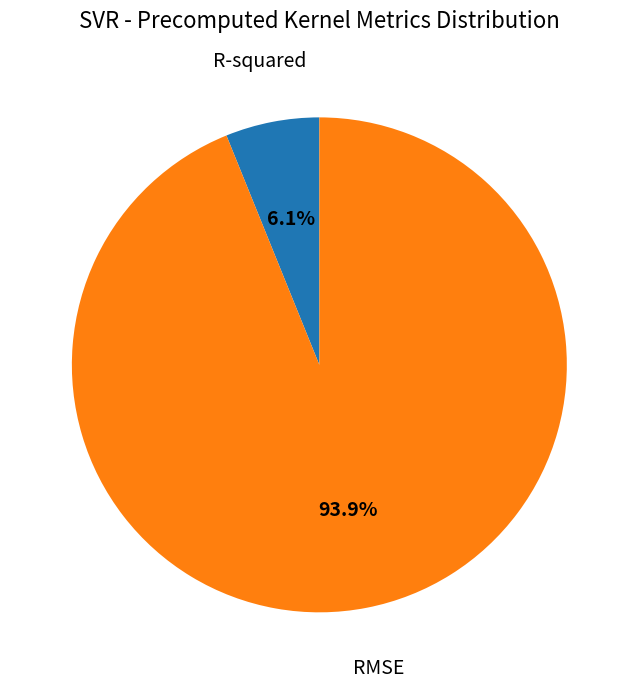

To the nearest percent, what is the difference between the largest and smallest slice percentages?

88%